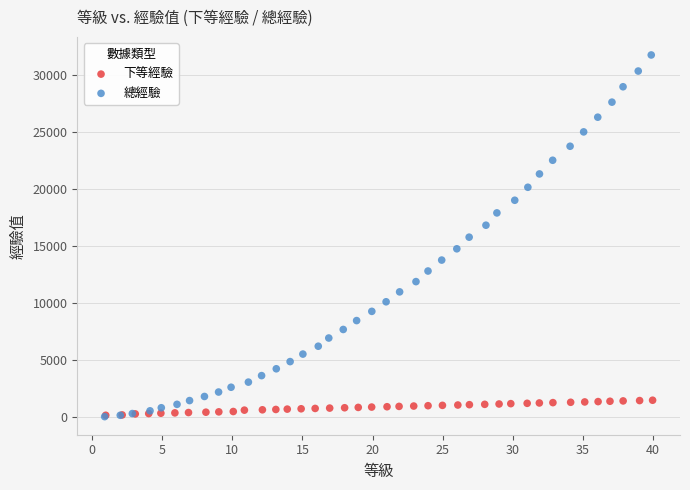

Which series reaches the maximum Y coordinate?

總經驗